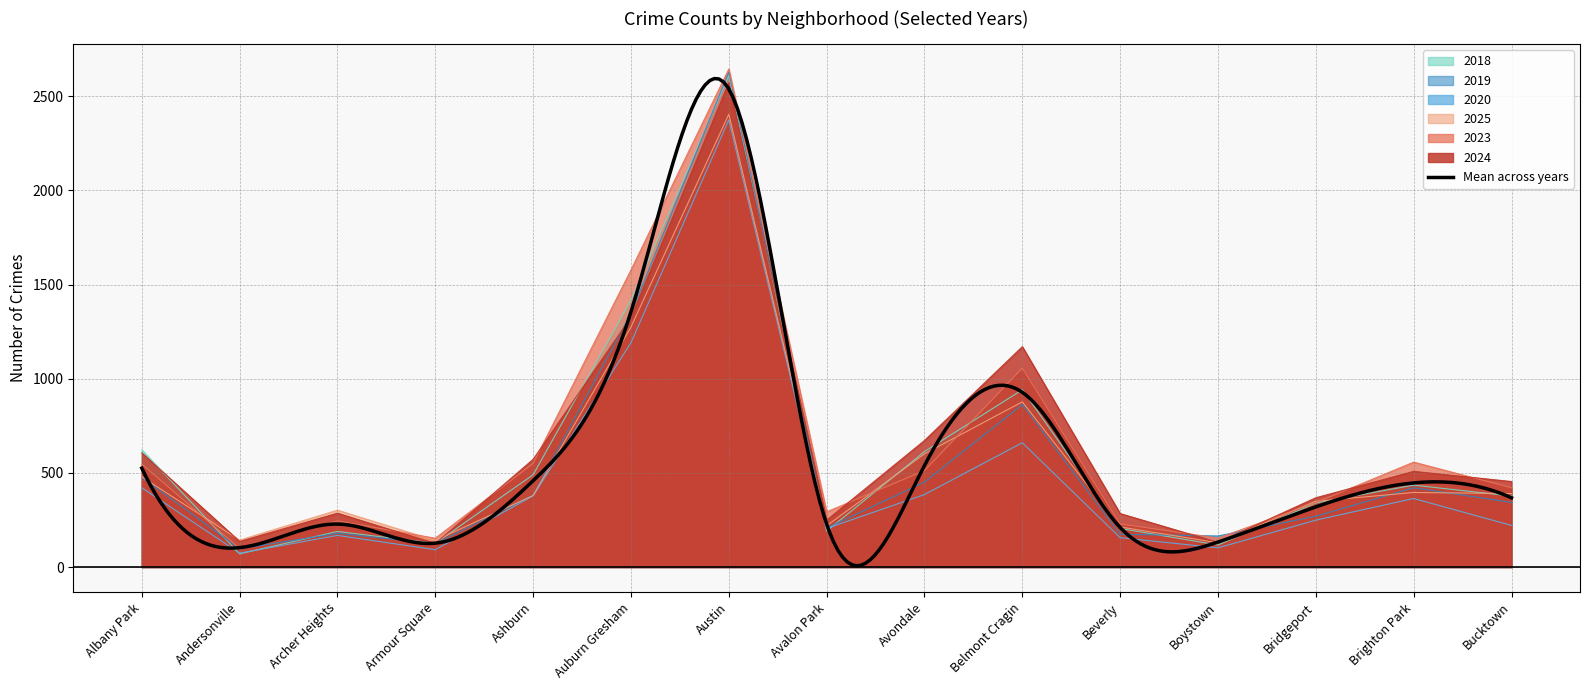

Reading right to left, transcribe all the data shown in this chart.

2023: Bucktown=421	Brighton Park=557	Bridgeport=342	Boystown=154	Beverly=229	Belmont Cragin=1056	Avondale=512	Avalon Park=293	Austin=2644	Auburn Gresham=1577	Ashburn=550	Armour Square=153	Archer Heights=245	Andersonville=99	Albany Park=547
2024: Bucktown=454	Brighton Park=508	Bridgeport=368	Boystown=131	Beverly=284	Belmont Cragin=1170	Avondale=672	Avalon Park=249	Austin=2571	Auburn Gresham=1326	Ashburn=572	Armour Square=125	Archer Heights=286	Andersonville=136	Albany Park=606
2020: Bucktown=221	Brighton Park=364	Bridgeport=249	Boystown=102	Beverly=156	Belmont Cragin=660	Avondale=385	Avalon Park=205	Austin=2374	Auburn Gresham=1191	Ashburn=378	Armour Square=92	Archer Heights=168	Andersonville=74	Albany Park=421
2025: Bucktown=390	Brighton Park=396	Bridgeport=349	Boystown=129	Beverly=213	Belmont Cragin=877	Avondale=601	Avalon Park=219	Austin=2404	Auburn Gresham=1274	Ashburn=380	Armour Square=141	Archer Heights=302	Andersonville=143	Albany Park=479
2018: Bucktown=377	Brighton Park=435	Bridgeport=340	Boystown=117	Beverly=205	Belmont Cragin=941	Avondale=613	Avalon Park=191	Austin=2609	Auburn Gresham=1417	Ashburn=490	Armour Square=126	Archer Heights=189	Andersonville=70	Albany Park=623
2019: Bucktown=343	Brighton Park=421	Bridgeport=270	Boystown=165	Beverly=174	Belmont Cragin=863	Avondale=451	Avalon Park=207	Austin=2628	Auburn Gresham=1345	Ashburn=381	Armour Square=124	Archer Heights=179	Andersonville=97	Albany Park=476